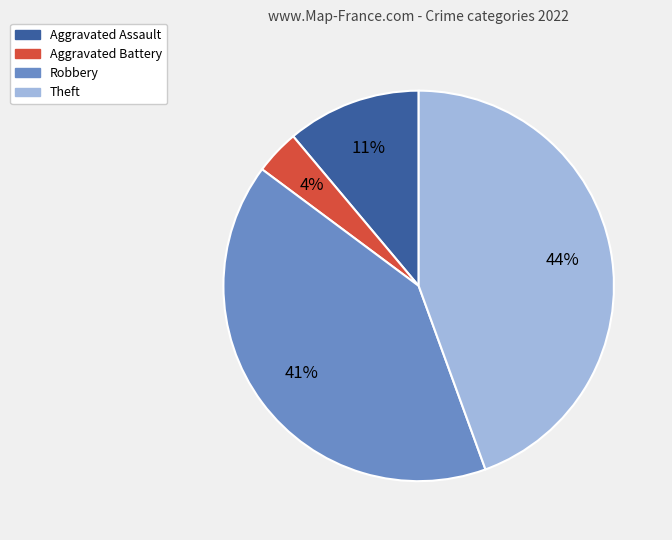

How many segments does this pie chart have?

4